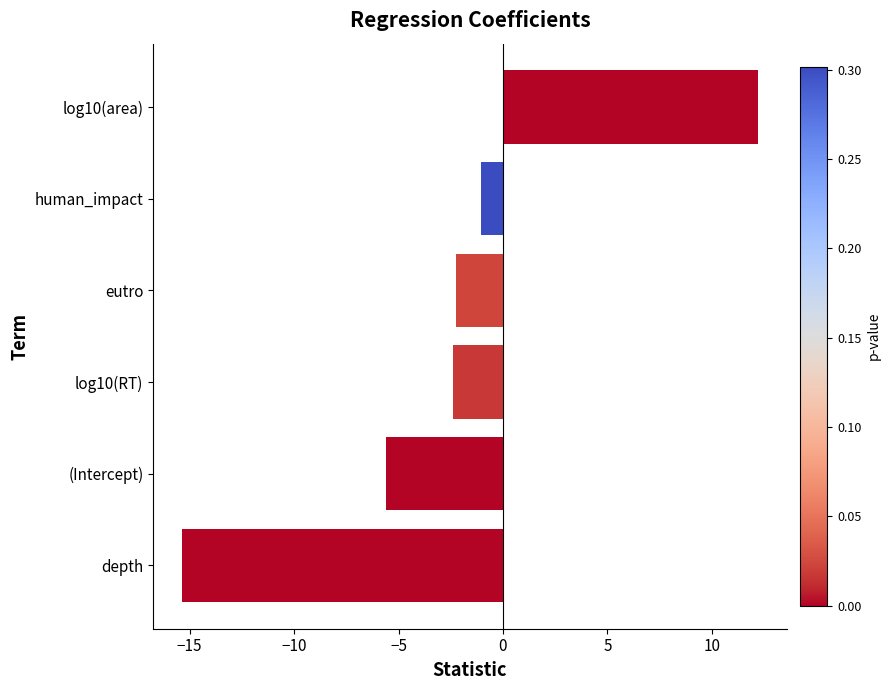

What is the difference between the maximum and minimum values?

27.6